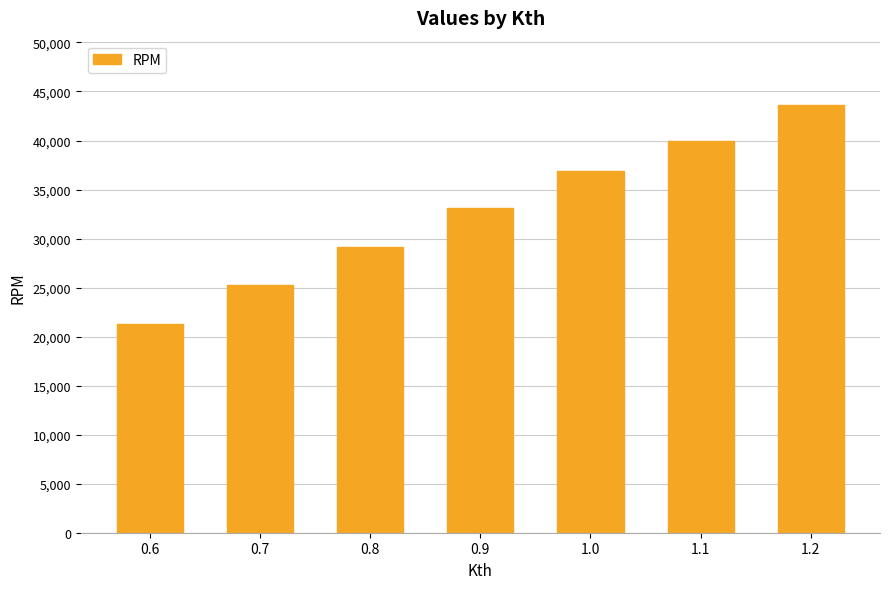

What is the change in value from 0.8 to 0.9?

+4012.5